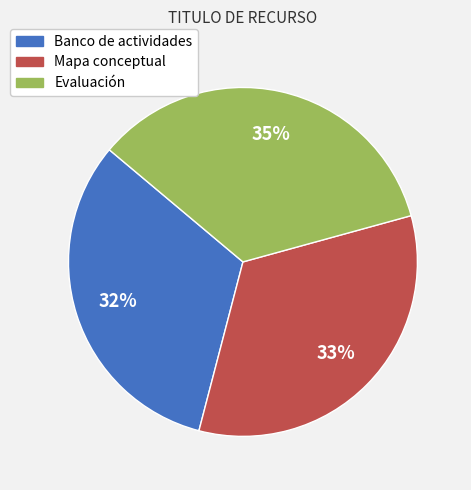

How many segments does this pie chart have?

3